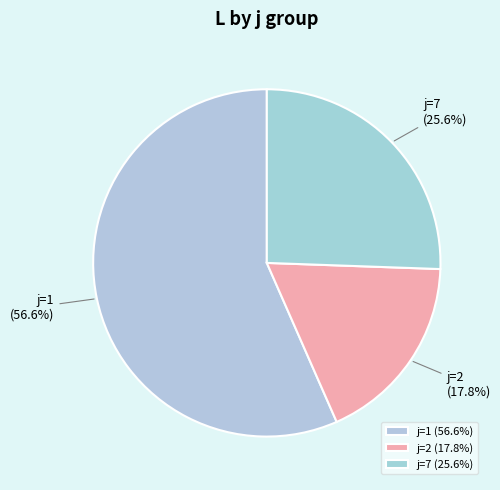

Is j=1 the majority of the pie?

Yes